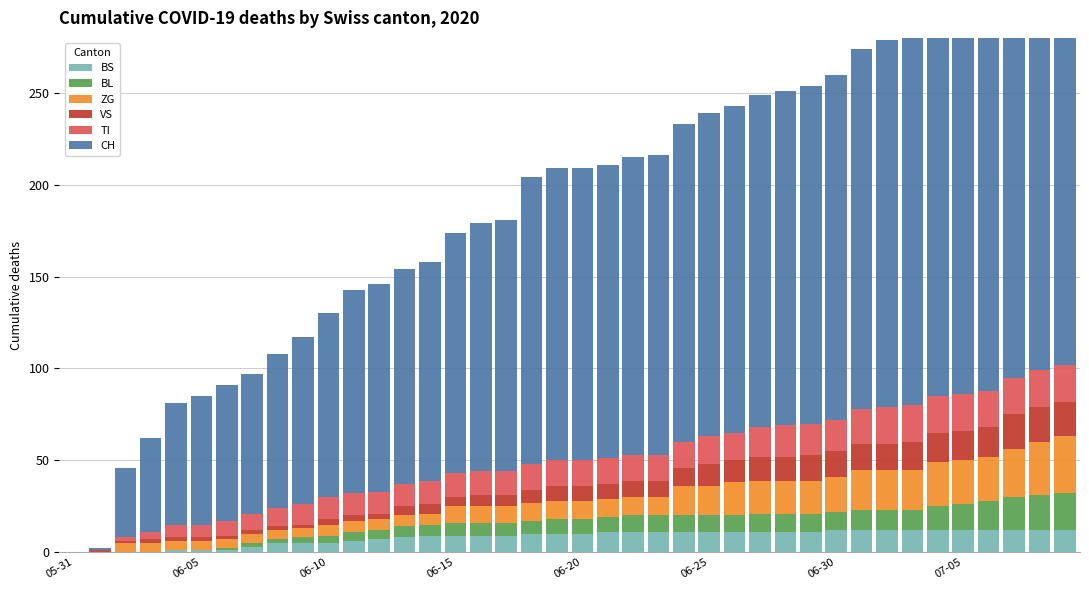

What position from the left is 39?

40